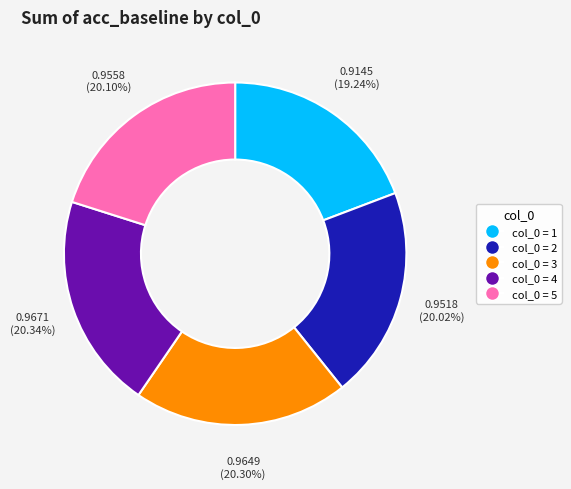

Combined, do col_0 = 2 and col_0 = 4 account for over 50%?

No